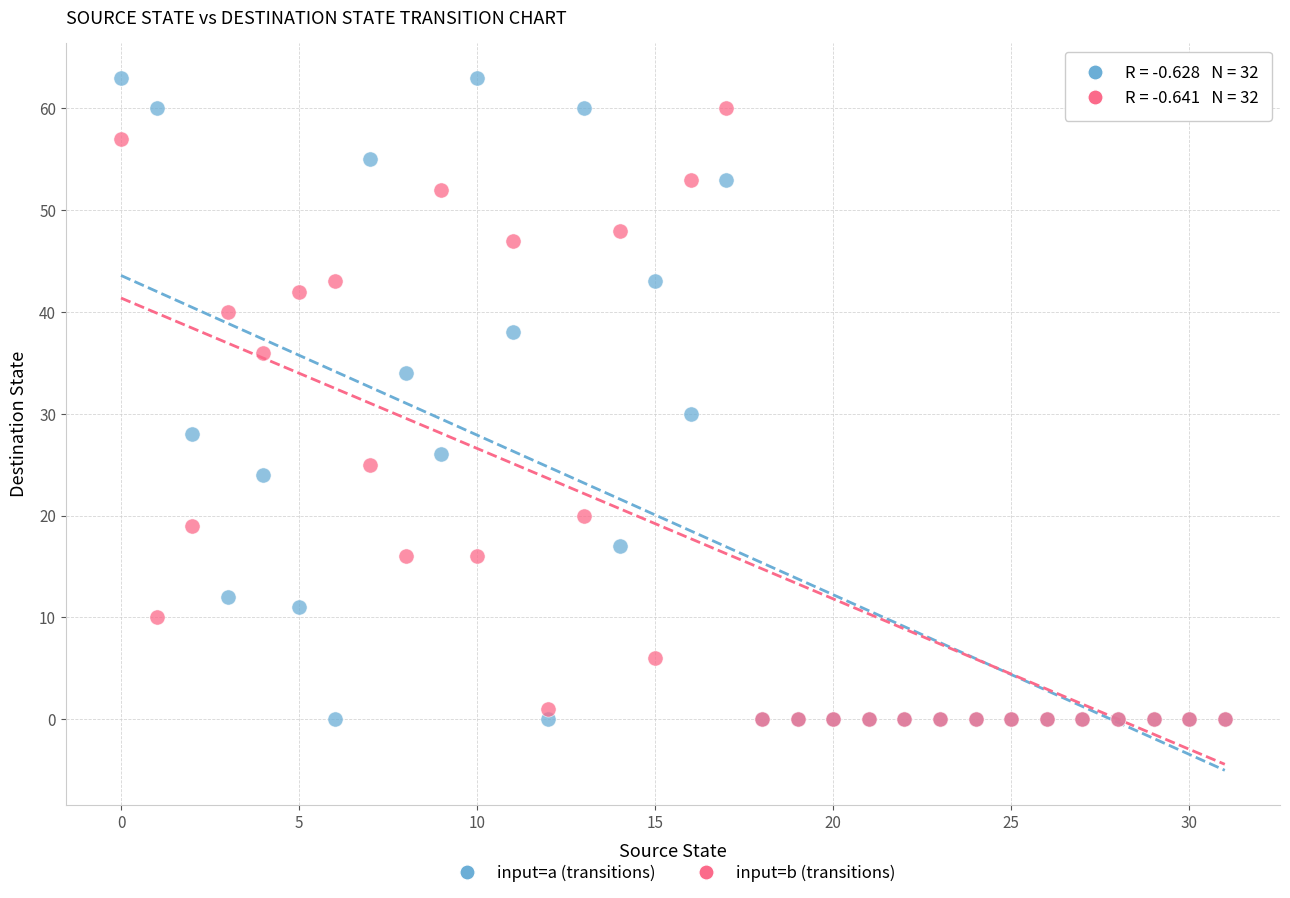

Which series has the largest Y range (max minus min)?

input=a (transitions)